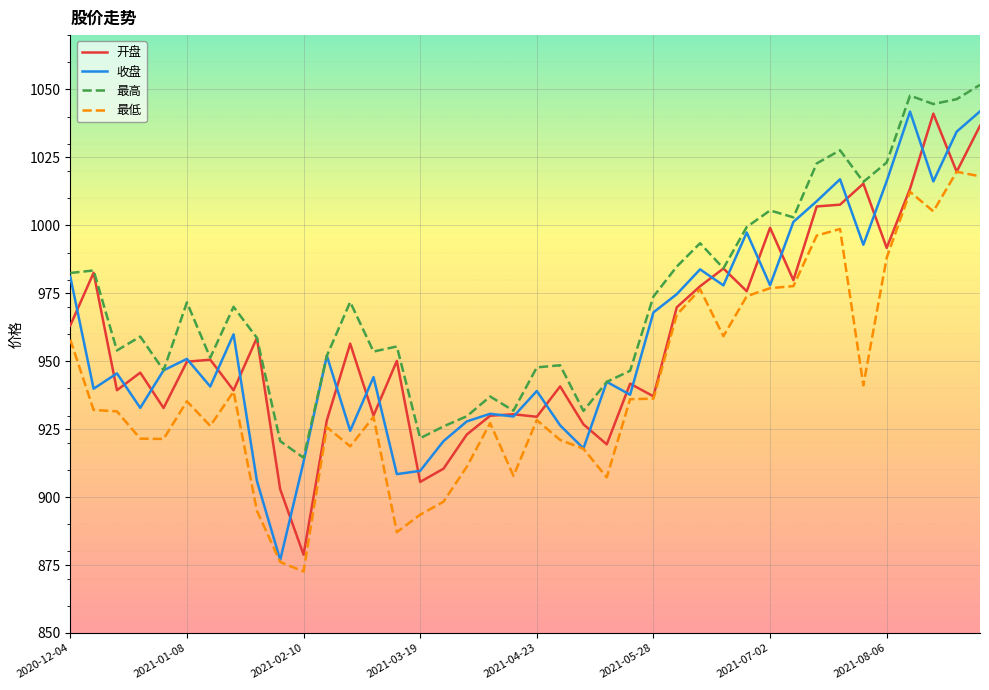

What is the lowest value of the 开盘 series?

878.8